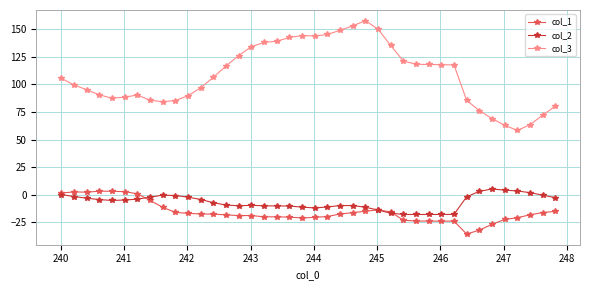

Which series has the largest total across all categories?

col_3